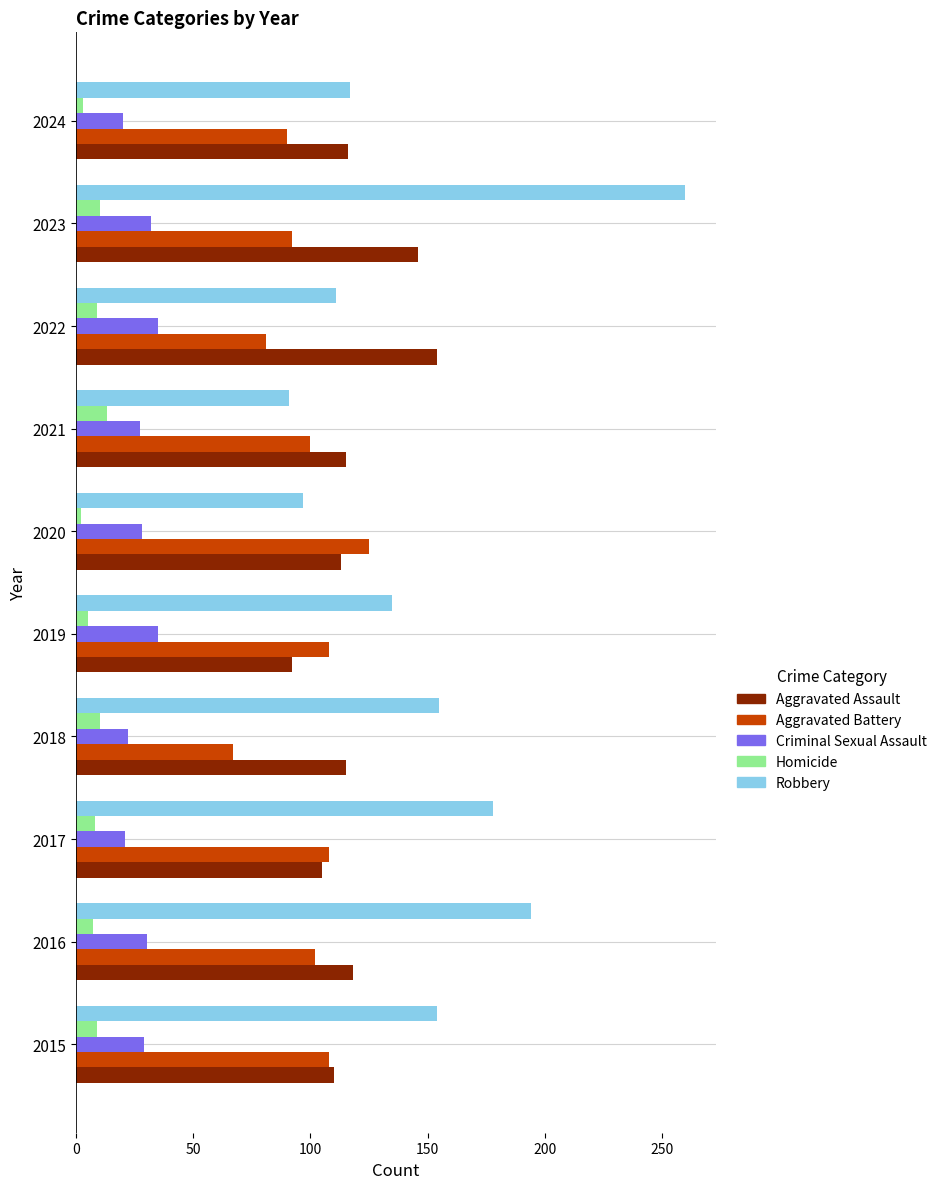

Which label corresponds to the largest value in the chart?

2023